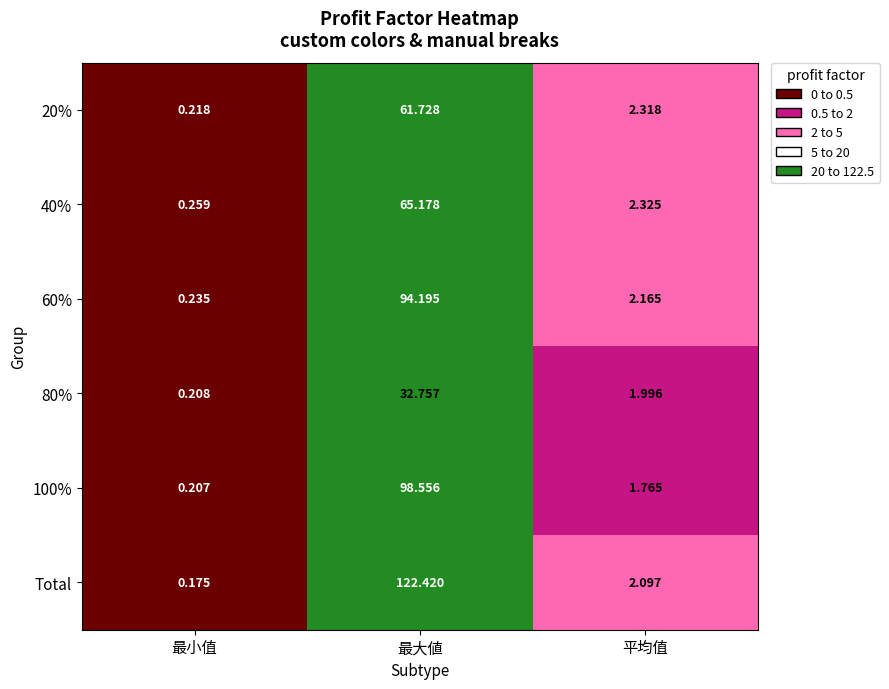

Count the number of categories in the chart.

3